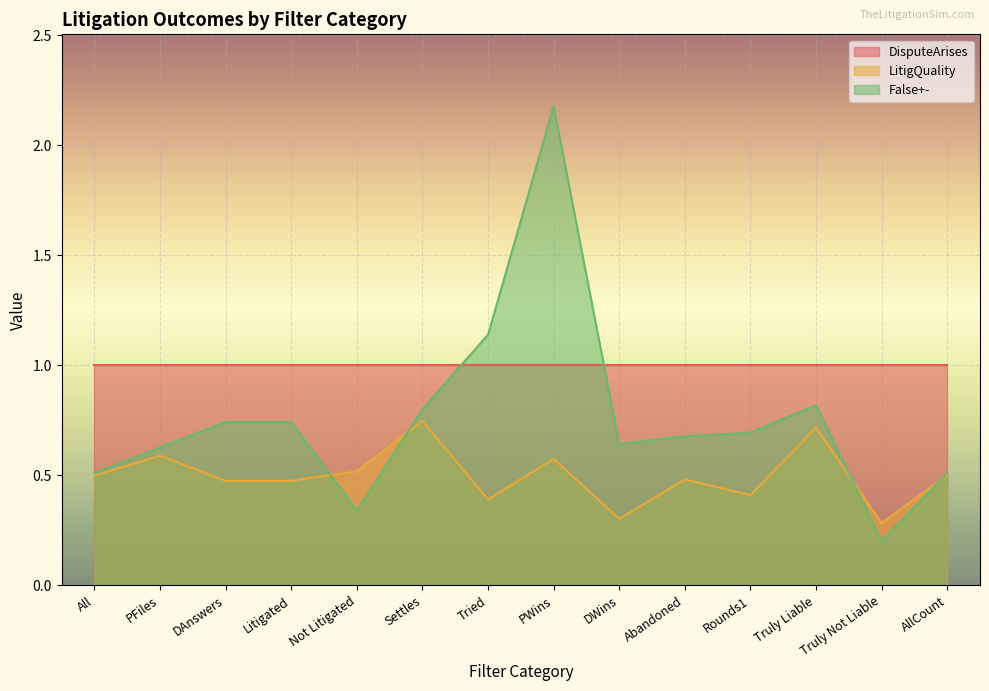

What is the label of the 5th point from the left?

Not Litigated